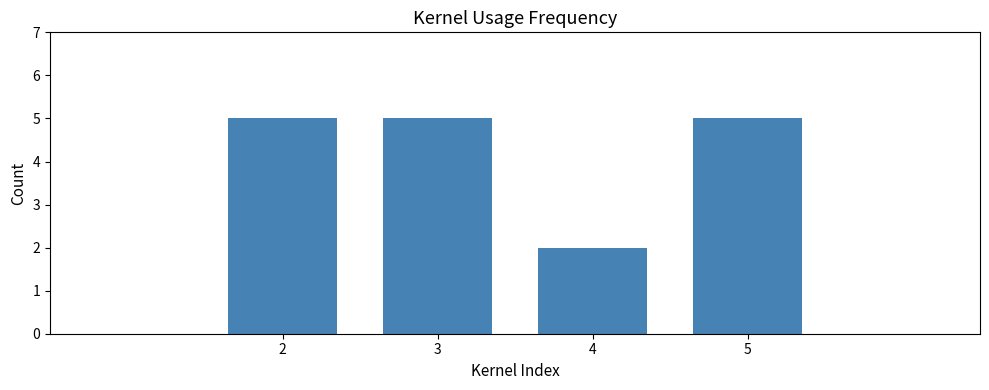

What is the change in value from 4 to 5?

+3